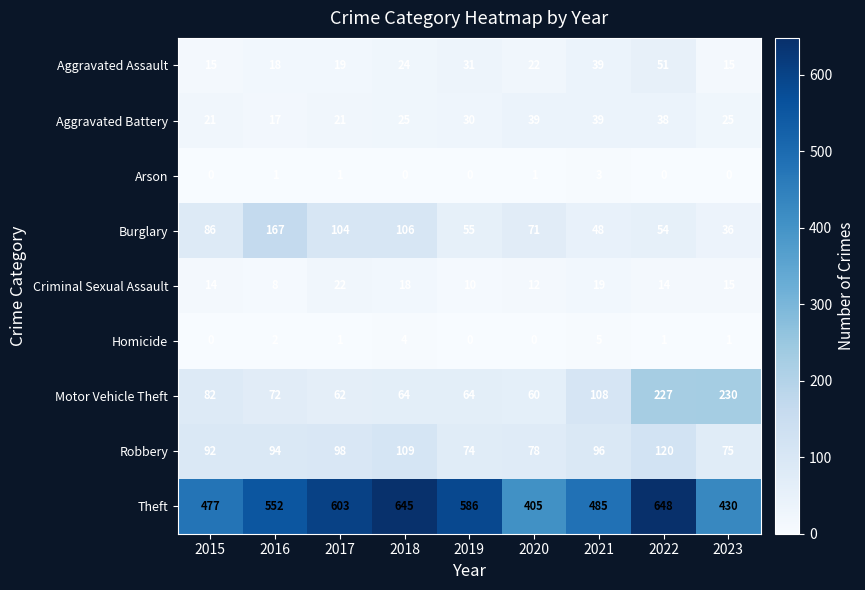

What is the difference between the second highest and second lowest values in the Criminal Sexual Assault series?

9